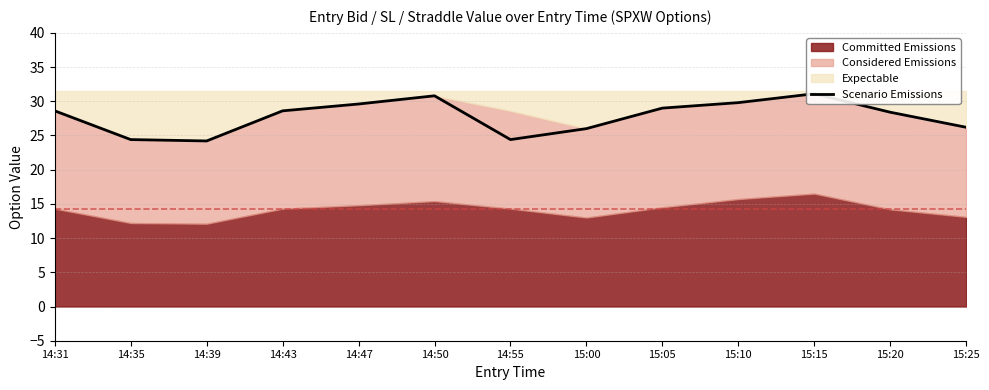

Read the value at 15:20.

28.4